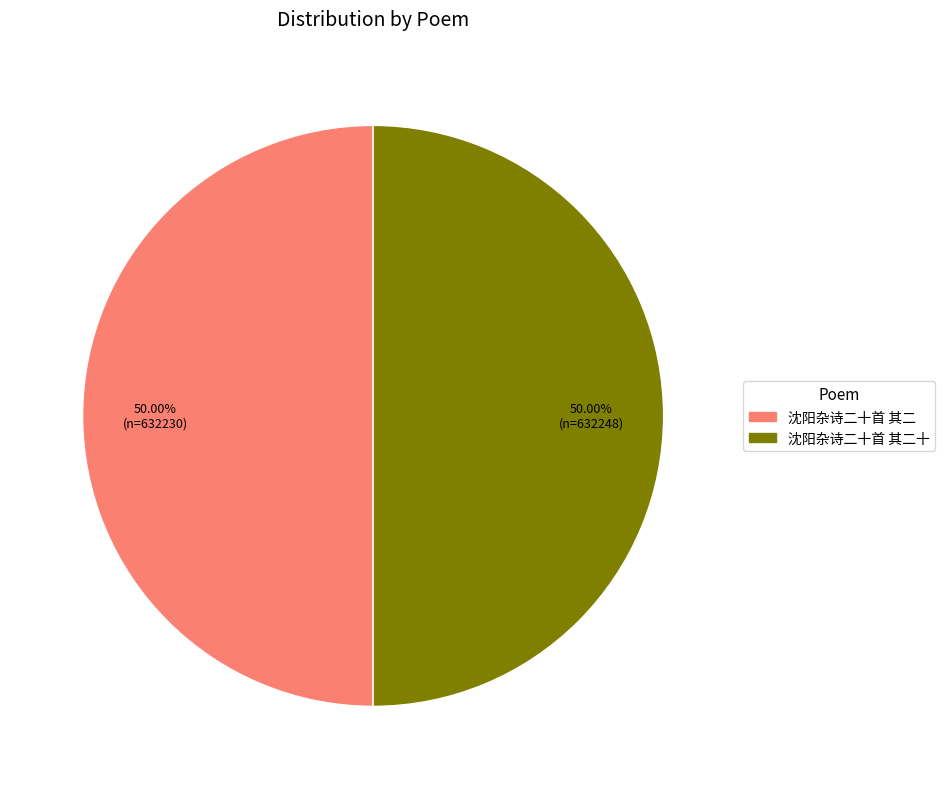

Which slice is the largest?

沈阳杂诗二十首 其二十